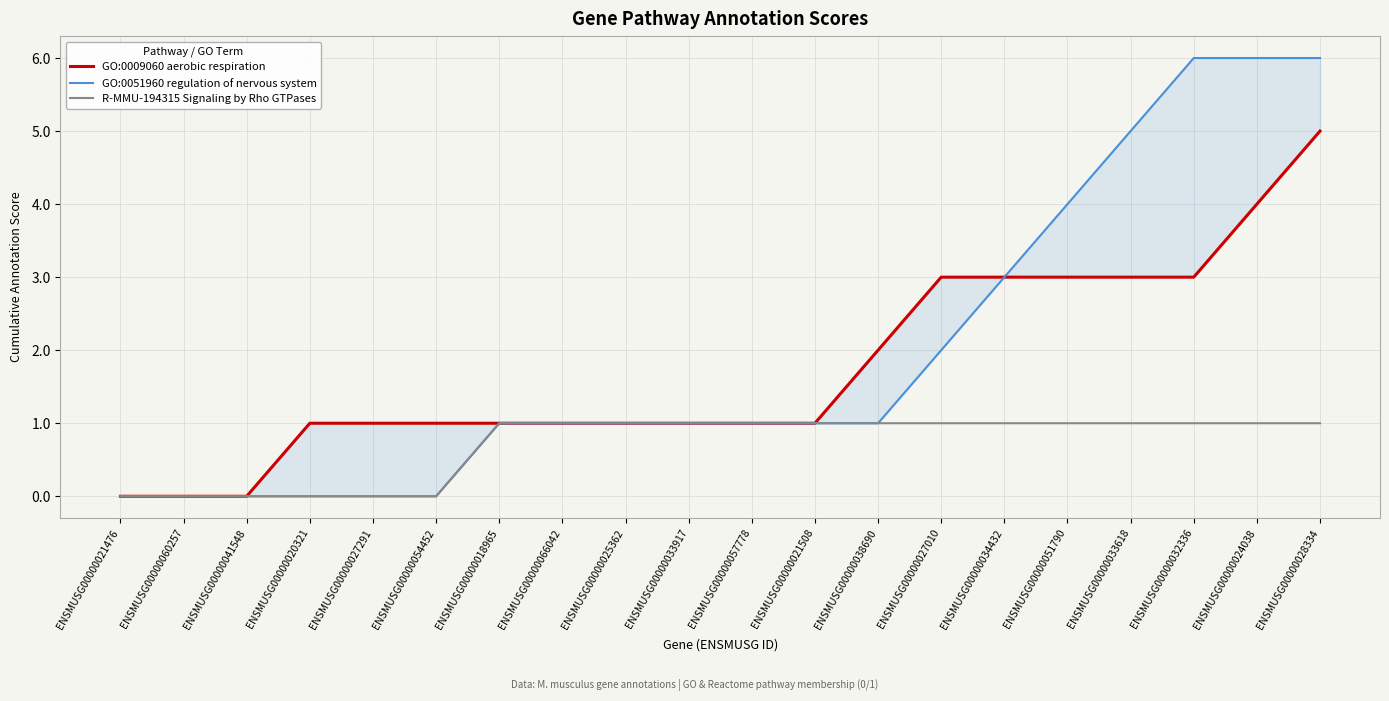

What is the difference between the maximum and second lowest values in the GO:0051960 regulation of nervous system series?

6